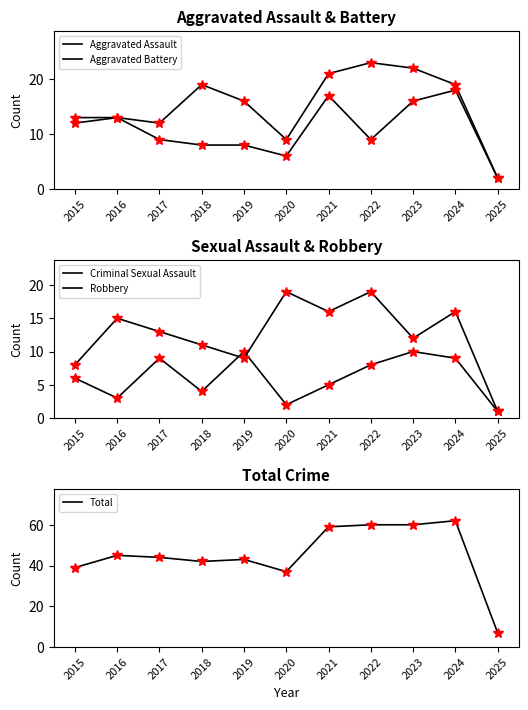

What is the sum of all Aggravated Battery values?

119